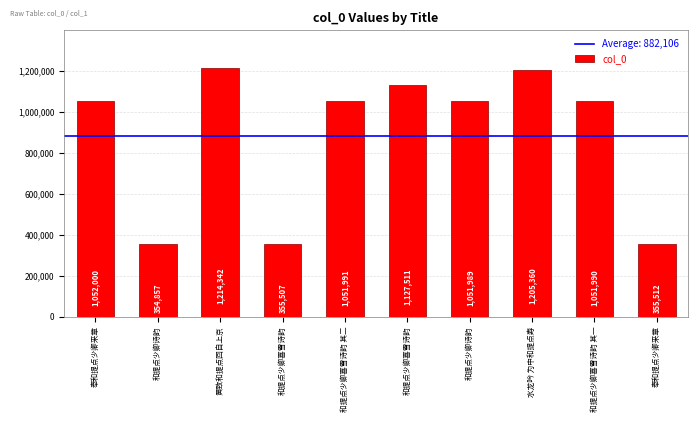

Rank the categories by value from highest to lowest.

黄致和提点回自上京, 水龙吟 为中和提点寿, 和提点少卿喜雪诗韵, 奉和提点少卿来章, 和提点少卿喜雪诗韵 其二, 和提点少卿喜雪诗韵 其一, 和提点少卿诗韵, 奉和提点少卿来章, 和提点少卿喜雪诗韵, 和提点少卿诗韵